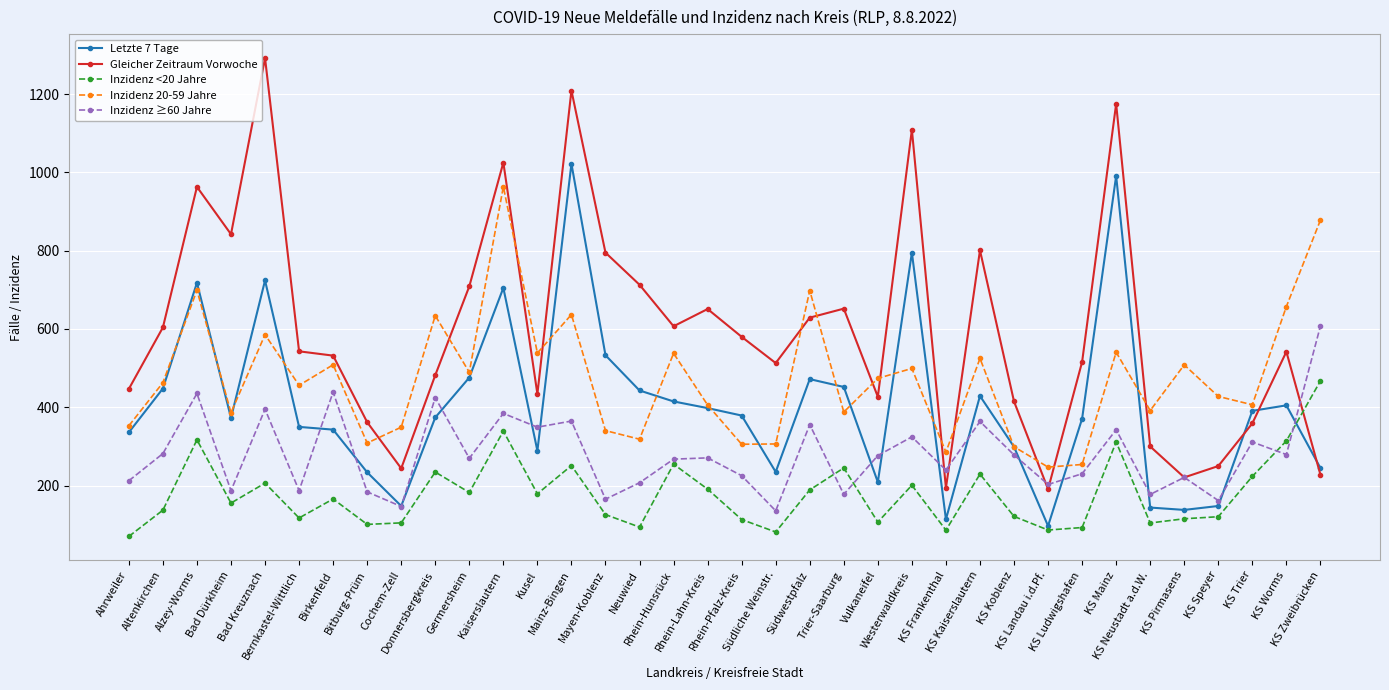

What is the label of the 16th point from the left?

Neuwied